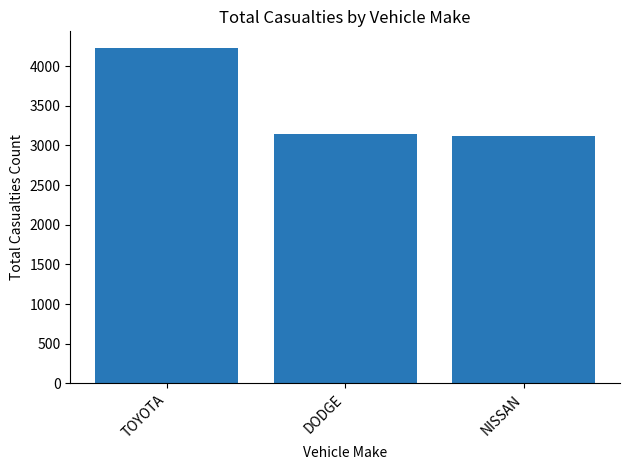

How many categories are shown in the chart?

3